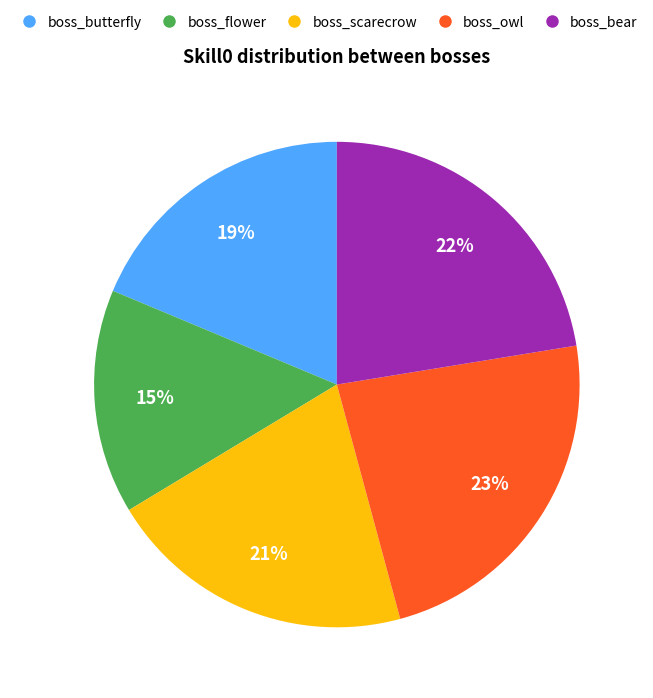

Between boss_owl and boss_bear, which is larger?

boss_owl